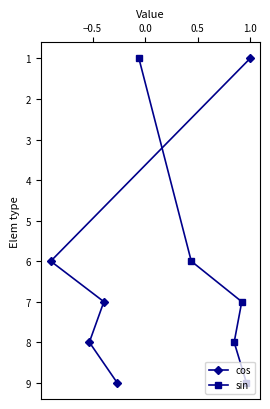

What is the value of the cos point at the 3rd from the left?

7